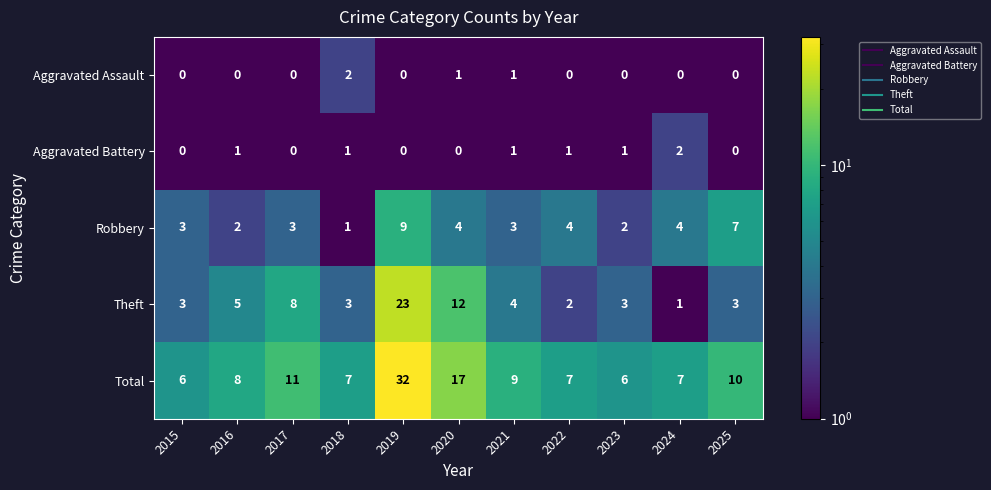

Between 2017 and 2019, which series saw the biggest shift?

Total